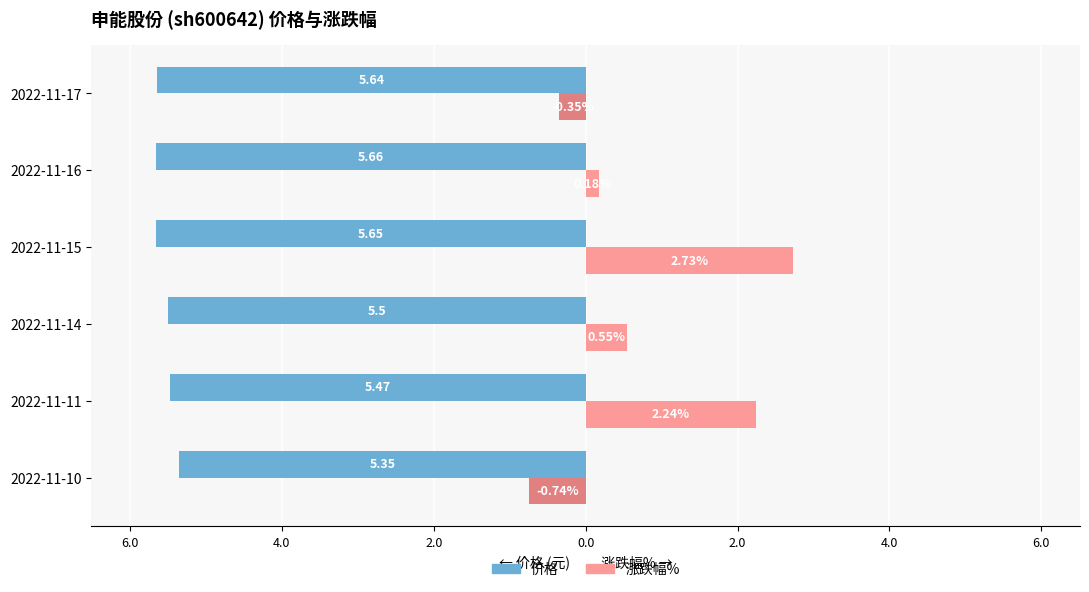

What are all the series names shown in the legend?

价格, 涨跌幅%